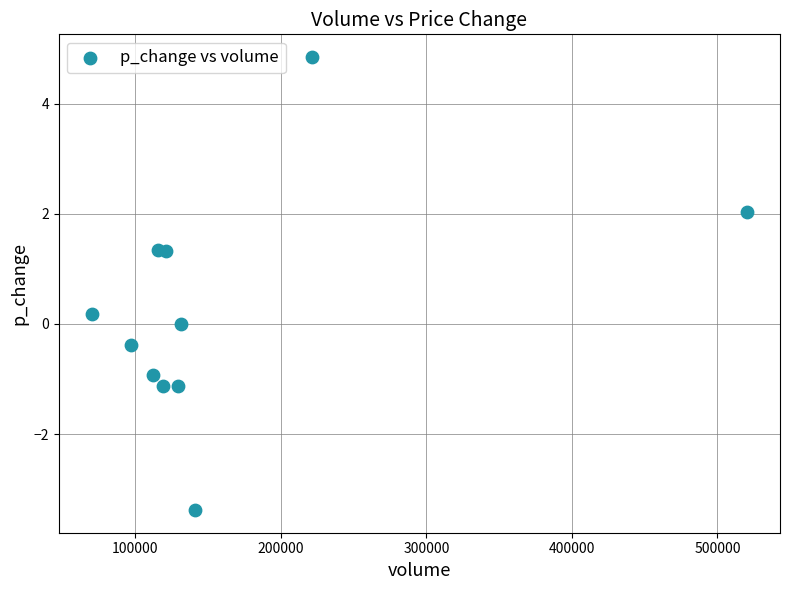

What is the average Y value?

0.3